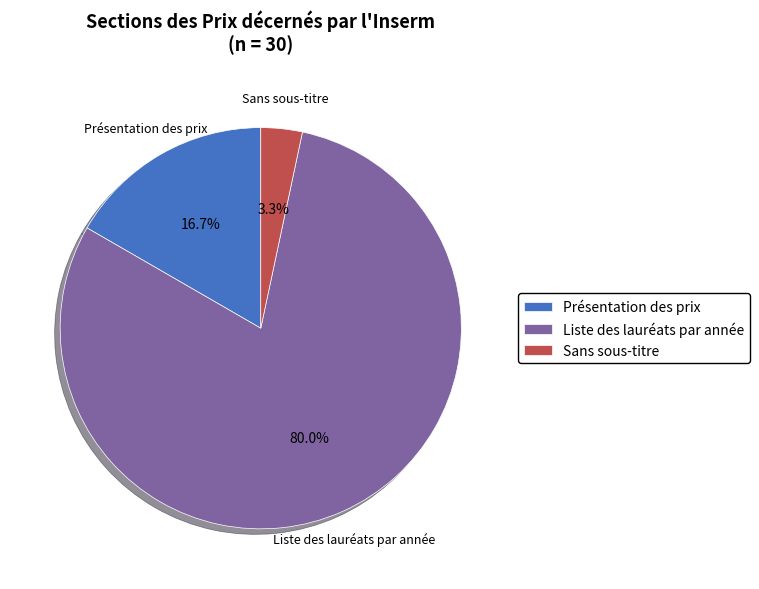

True or false: Présentation des prix accounts for 17% of the total.

True